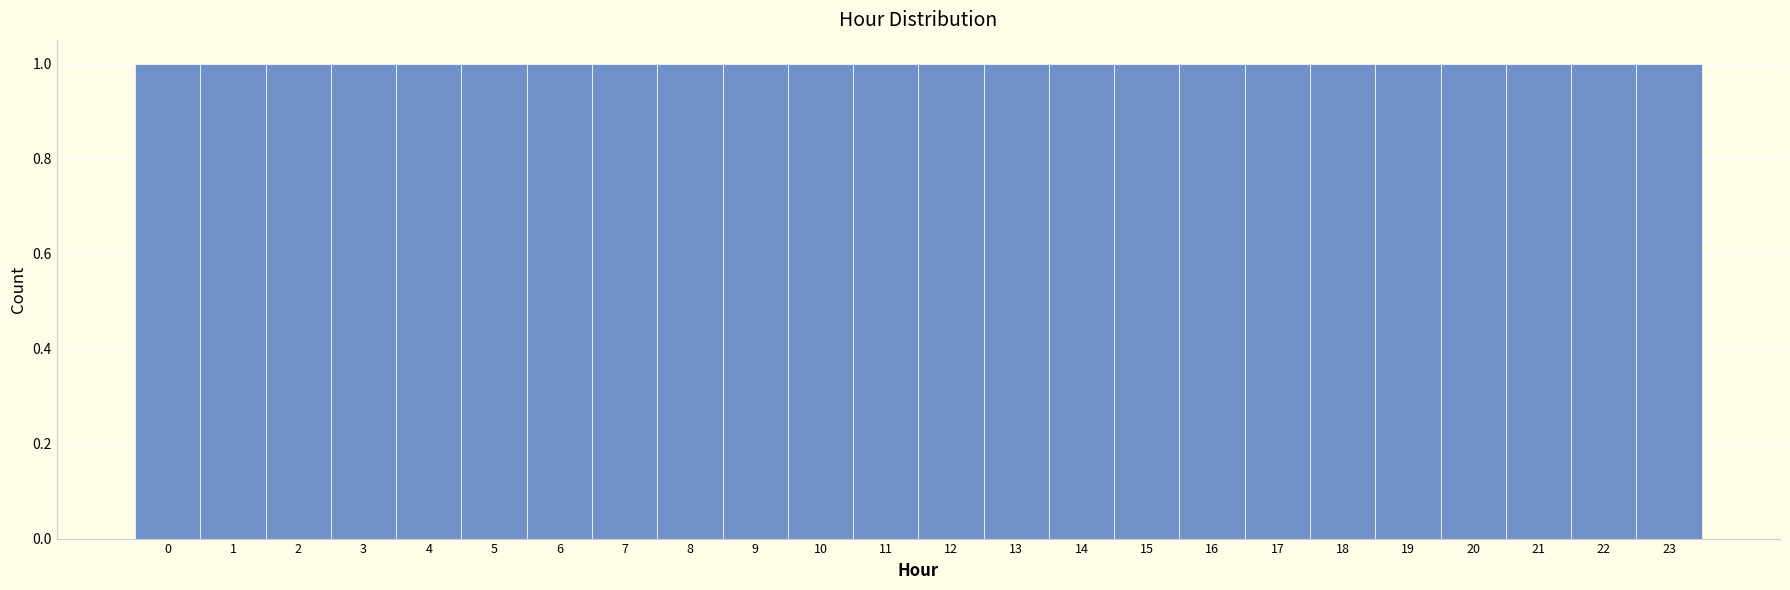

Reading left to right, transcribe this chart: for each bar, give the range it covers on the x-axis and its height. The values are not printed on the chart, so give them approximately, as read against the axis.

-0.5 to 0.5: 1
0.5 to 1.5: 1
1.5 to 2.5: 1
2.5 to 3.5: 1
3.5 to 4.5: 1
4.5 to 5.5: 1
5.5 to 6.5: 1
6.5 to 7.5: 1
7.5 to 8.5: 1
8.5 to 9.5: 1
9.5 to 10.5: 1
10.5 to 11.5: 1
11.5 to 12.5: 1
12.5 to 13.5: 1
13.5 to 14.5: 1
14.5 to 15.5: 1
15.5 to 16.5: 1
16.5 to 17.5: 1
17.5 to 18.5: 1
18.5 to 19.5: 1
19.5 to 20.5: 1
20.5 to 21.5: 1
21.5 to 22.5: 1
22.5 to 23.5: 1